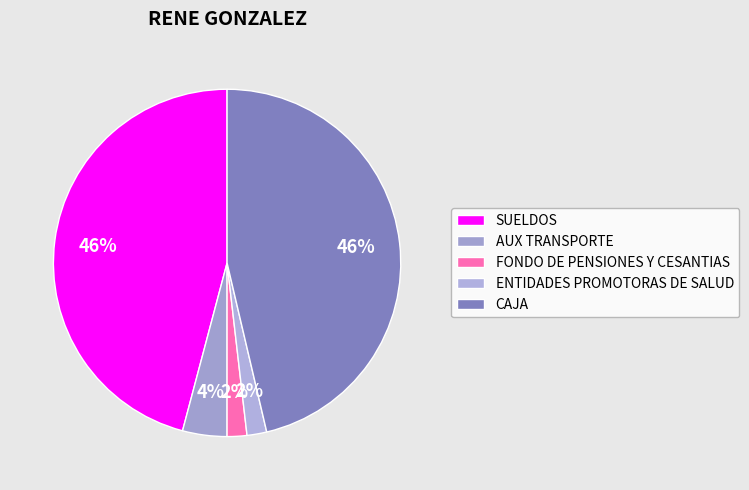

What is the largest slice in the pie chart?

CAJA